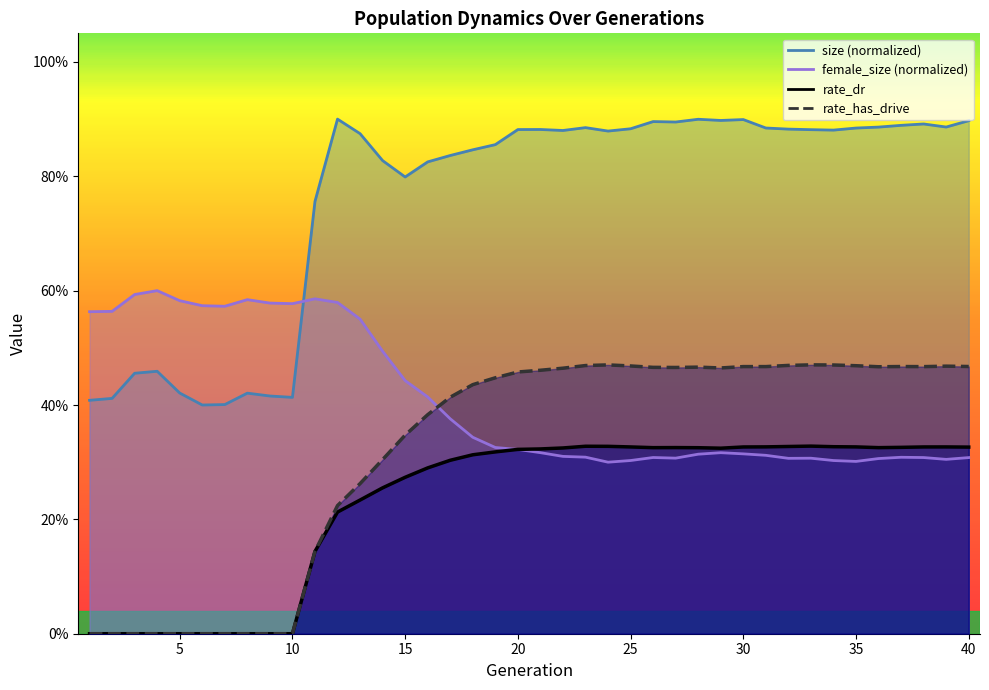

What is the value of the female_size point at the 27th from the left?

0.3